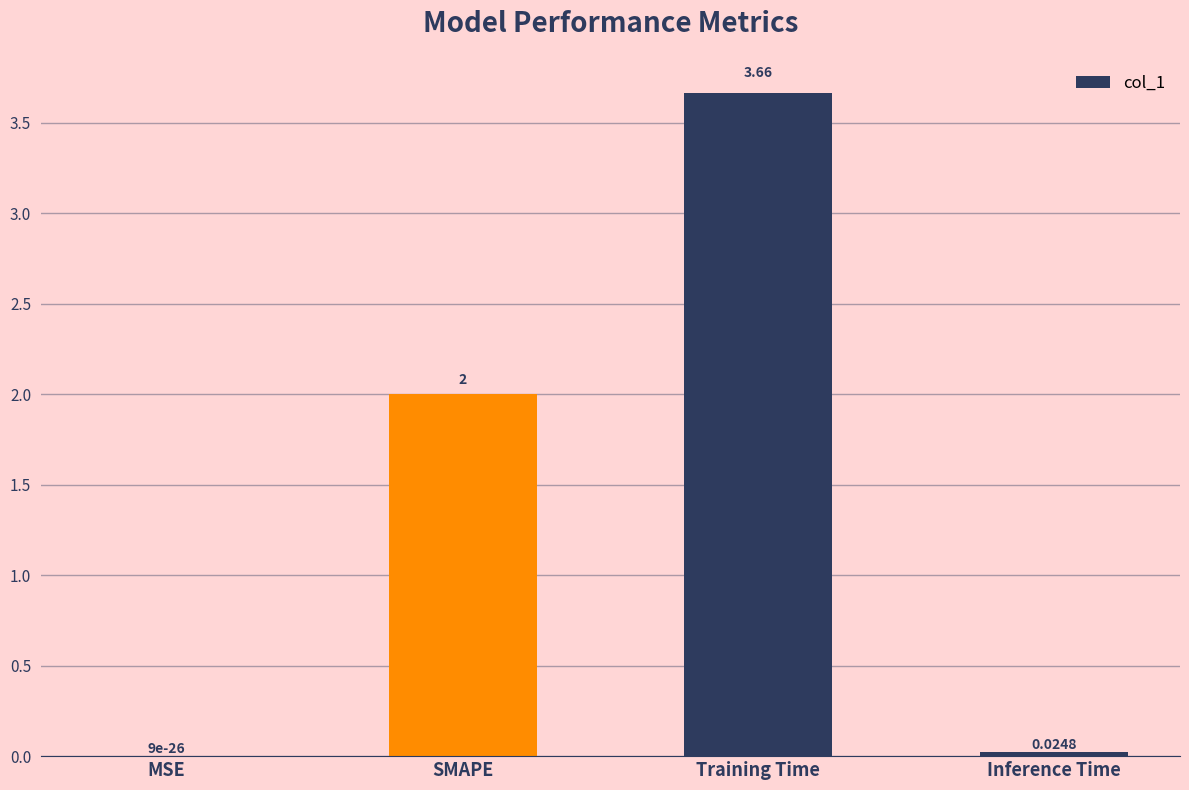

Where is the data nearest to the value 1?

Inference Time